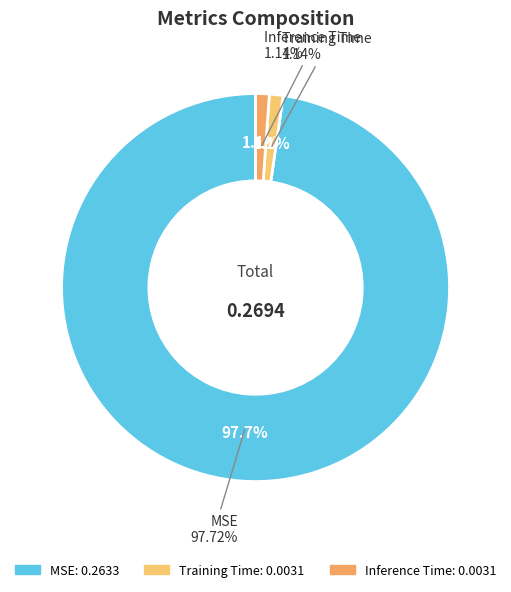

To the nearest percent, what is the combined percentage of Training Time and Inference Time?

2%